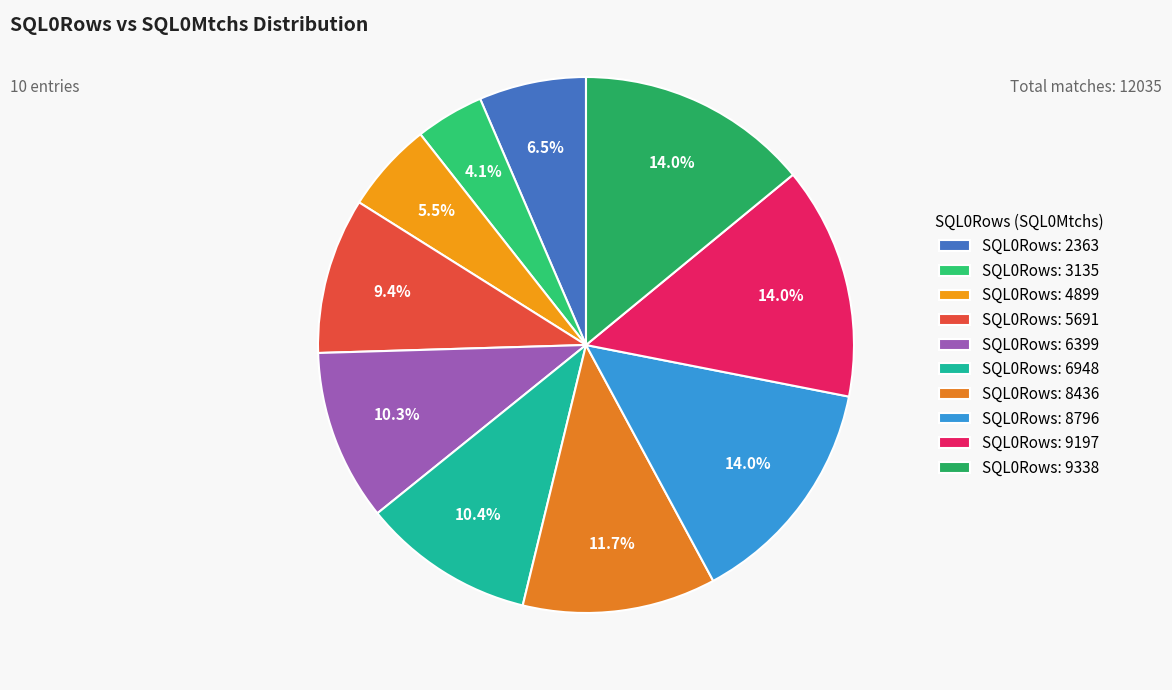

To the nearest percent, what is the average slice percentage?

10%